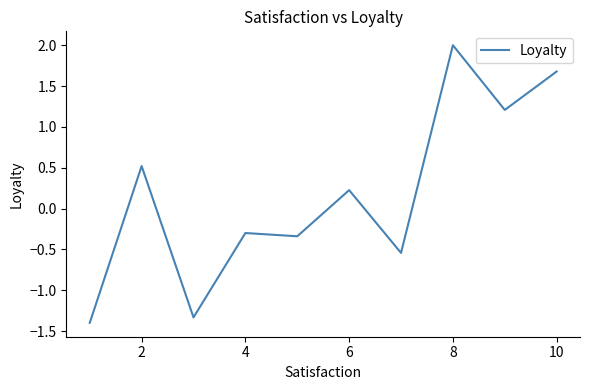

What is the difference between the maximum and minimum values?

3.4